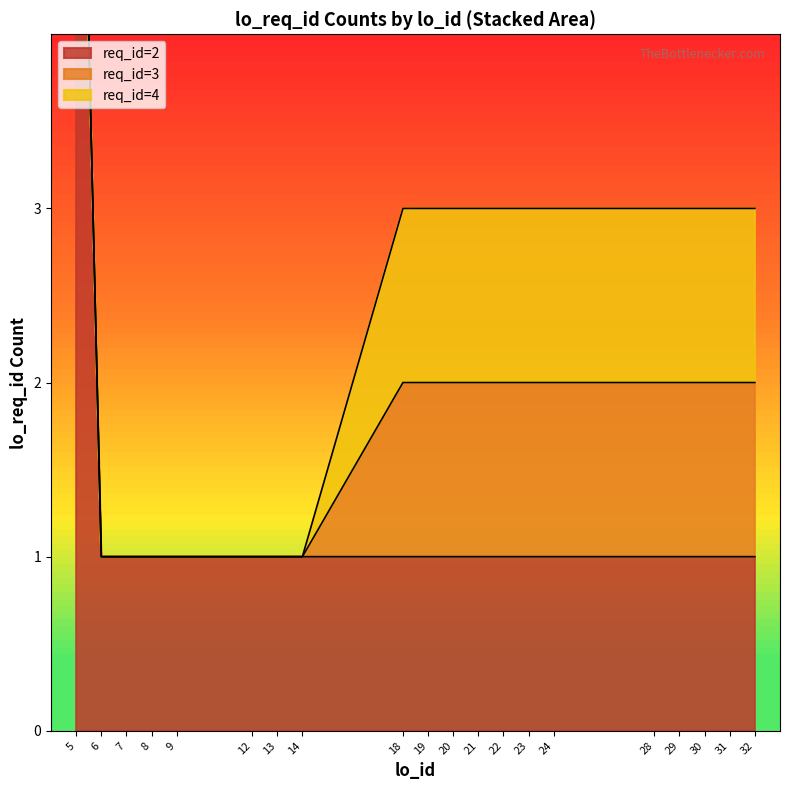

How many values are between 3 and 4?

18